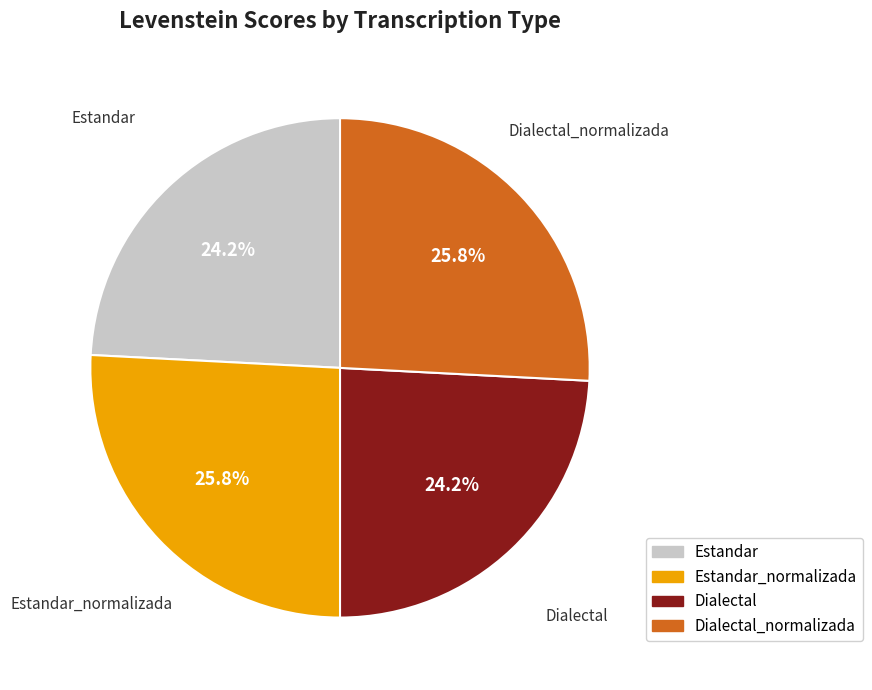

To the nearest percent, what is the average slice percentage?

25%